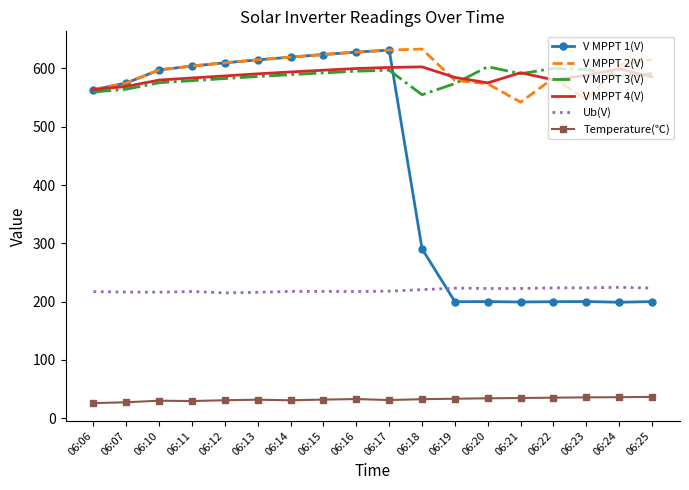

Which series has the largest total across all categories?

V MPPT 2(V)